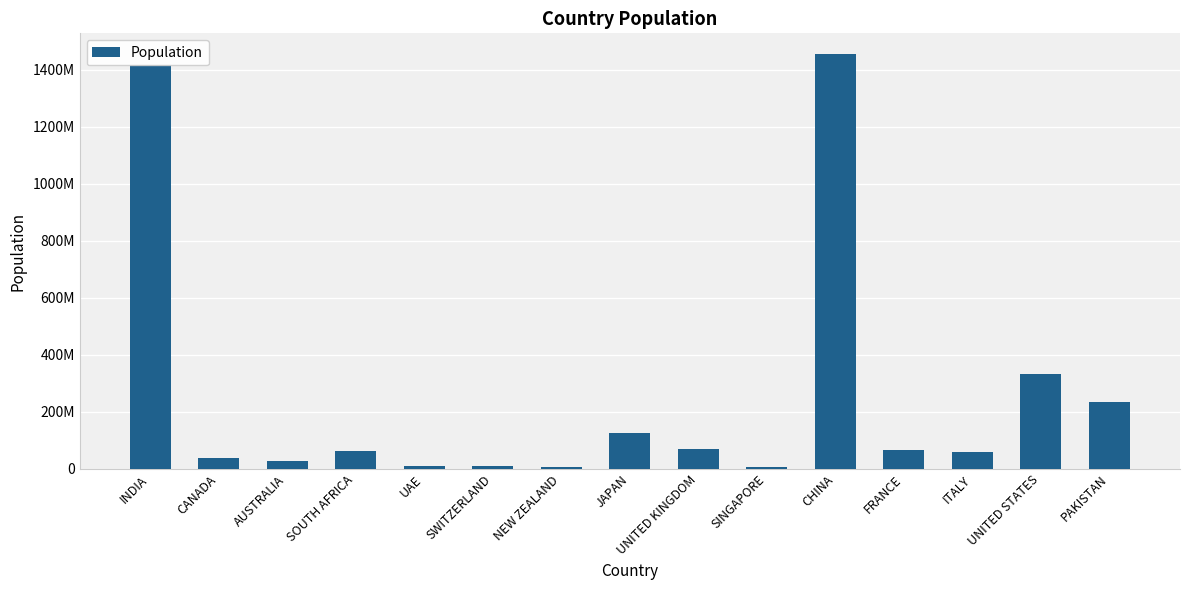

Are the bars horizontal?

No